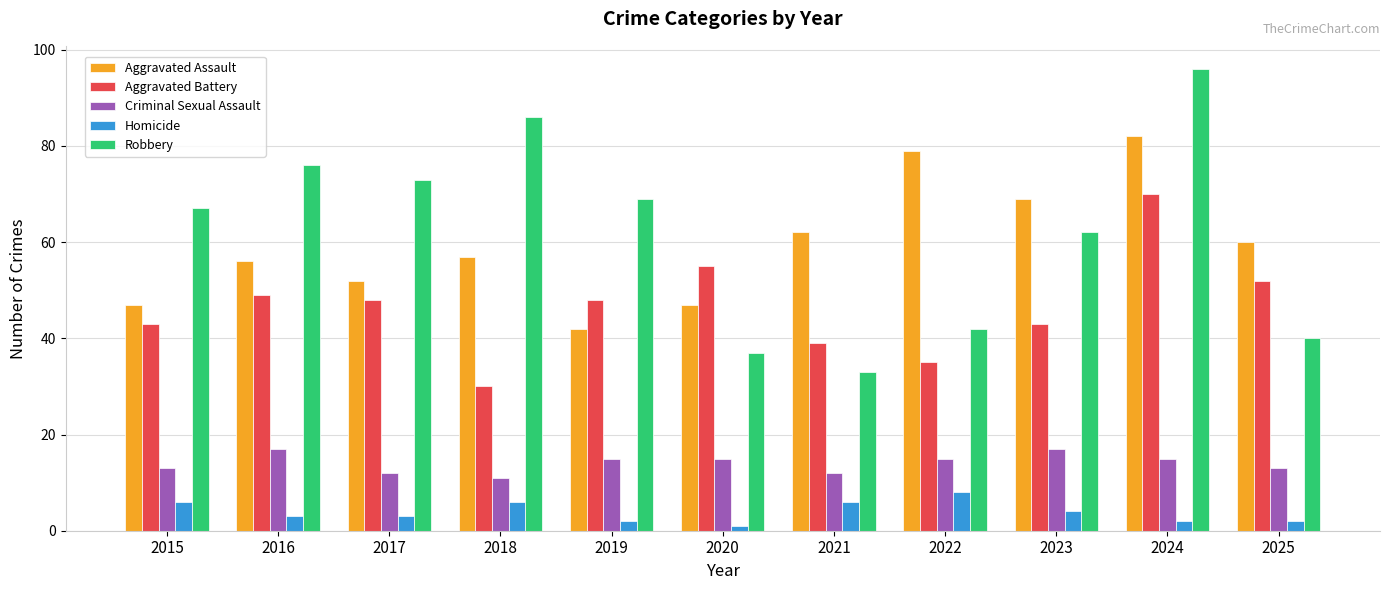

Reading left to right, extract all data points from this chart.

Aggravated Assault: 47	56	52	57	42	47	62	79	69	82	60
Aggravated Battery: 43	49	48	30	48	55	39	35	43	70	52
Criminal Sexual Assault: 13	17	12	11	15	15	12	15	17	15	13
Homicide: 6	3	3	6	2	1	6	8	4	2	2
Robbery: 67	76	73	86	69	37	33	42	62	96	40